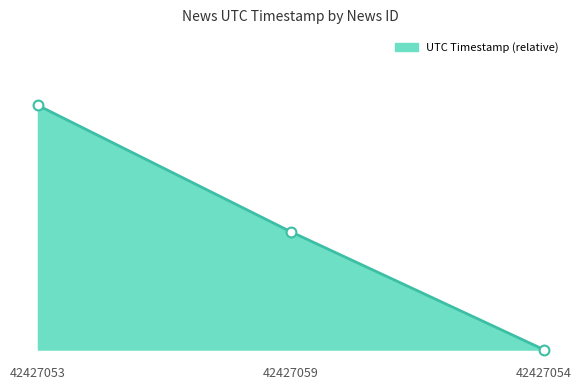

Does the chart have visible grid lines?

No